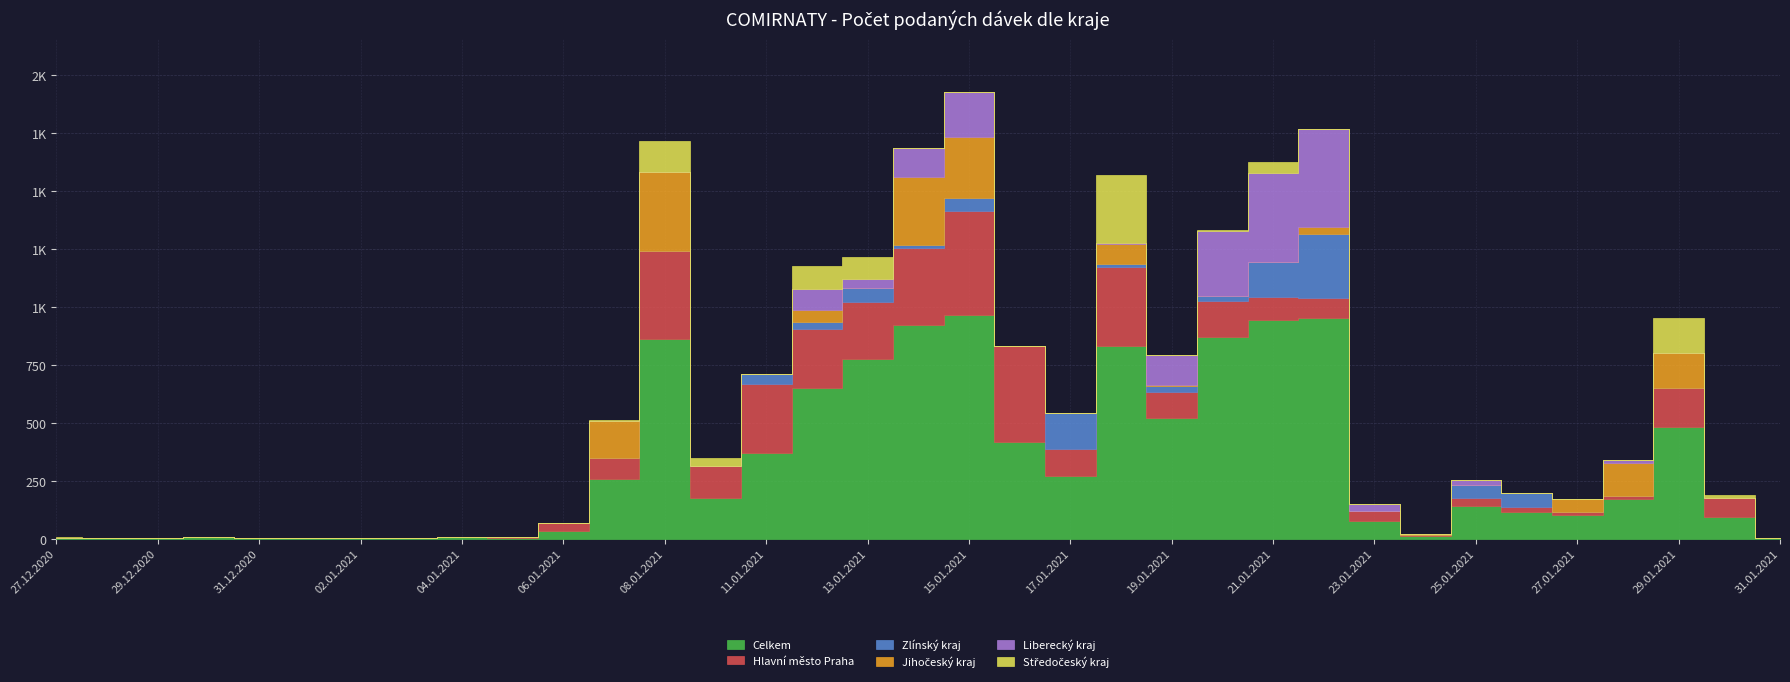

List the series in order of their peak value, highest first.

Celkem, Hlavní město Praha, Liberecký kraj, Jihočeský kraj, Středočeský kraj, Zlínský kraj